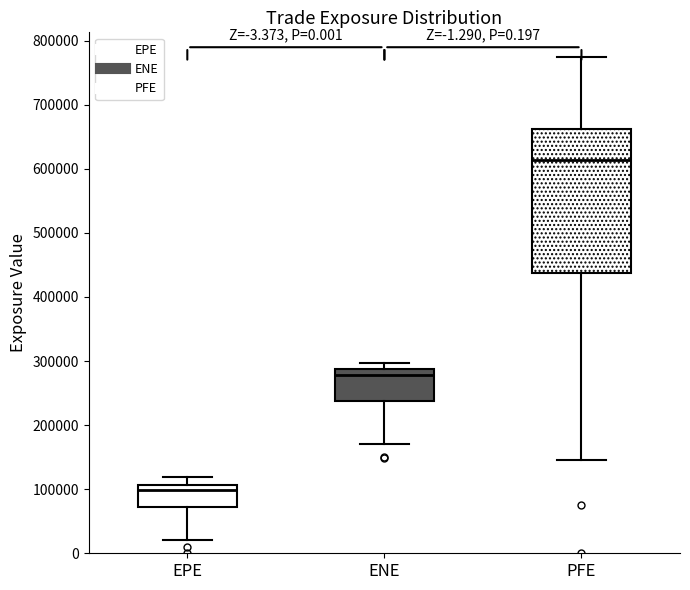

Which box has the highest median line?

PFE